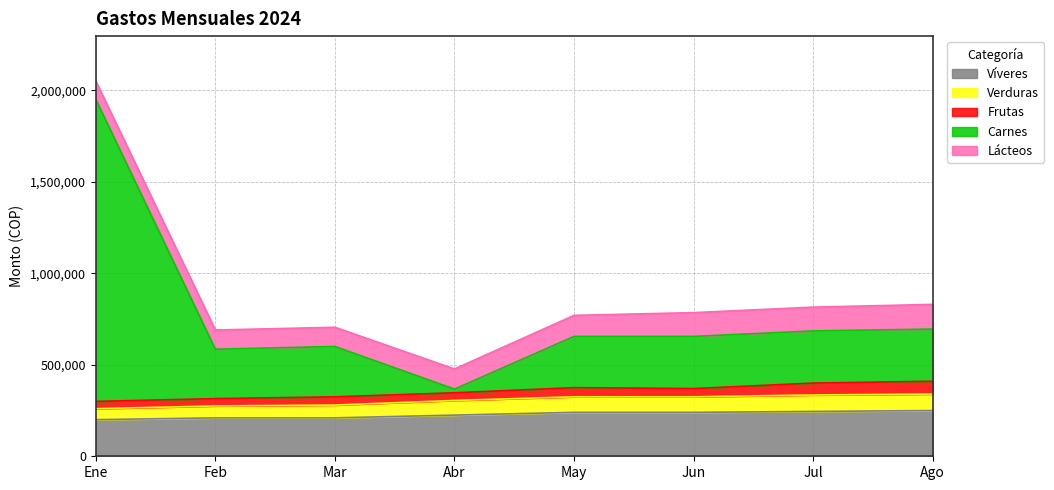

What is the difference between the Víveres values at May and Ene?

40000